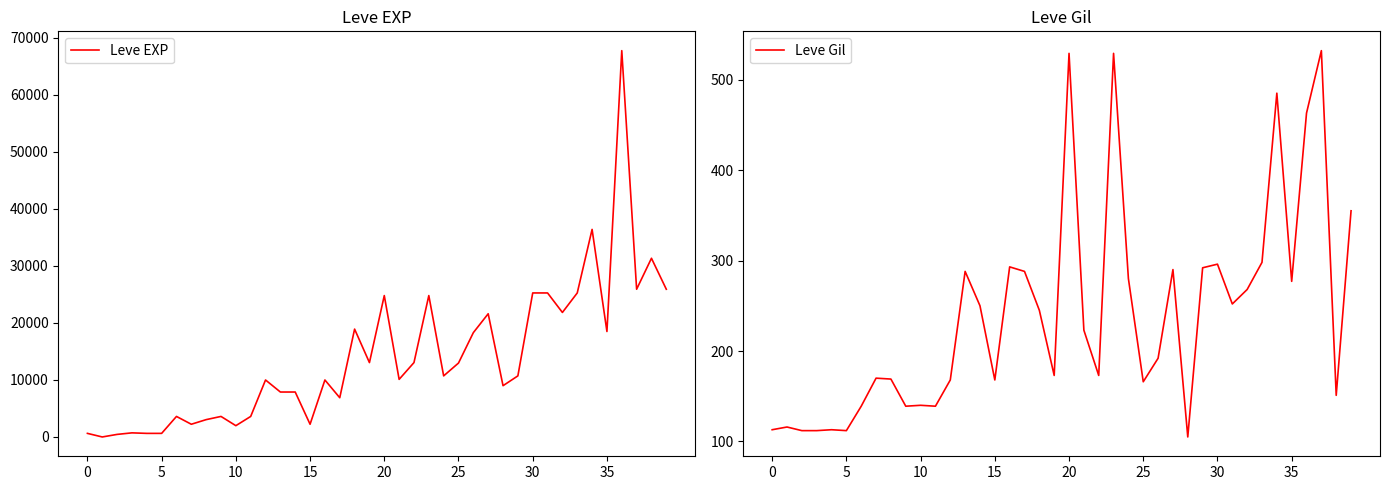

The Leve Gil series shows 529 at 20. True or false?

True